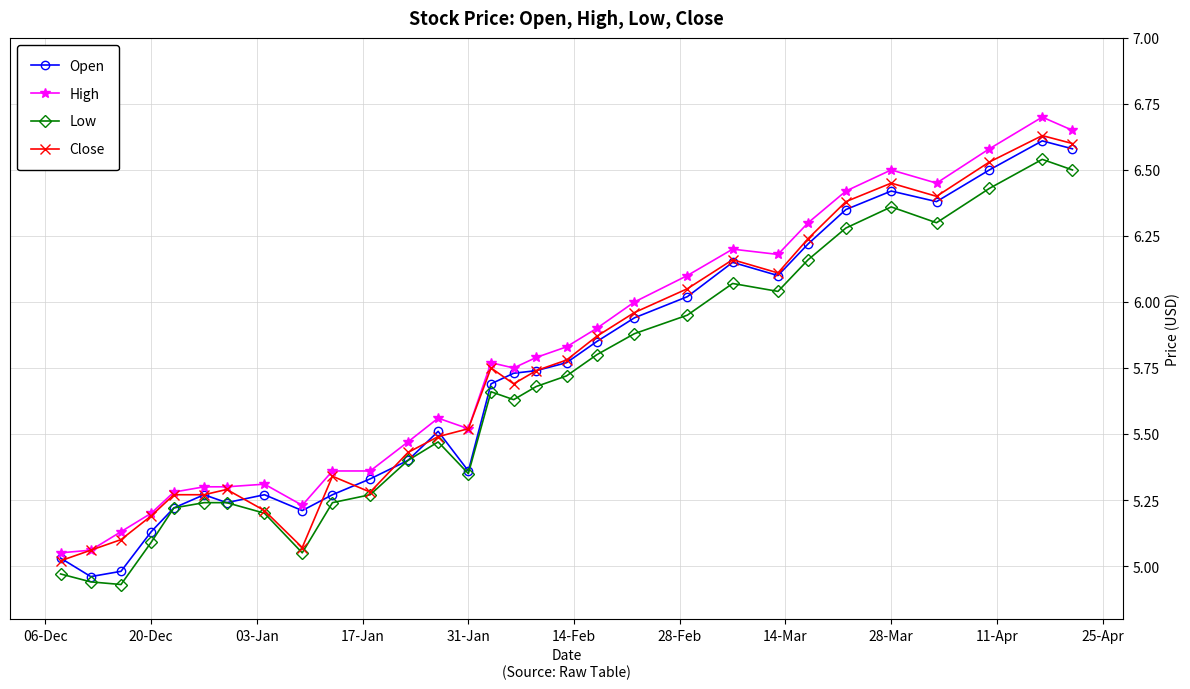

What are all the series names shown in the legend?

Open, High, Low, Close